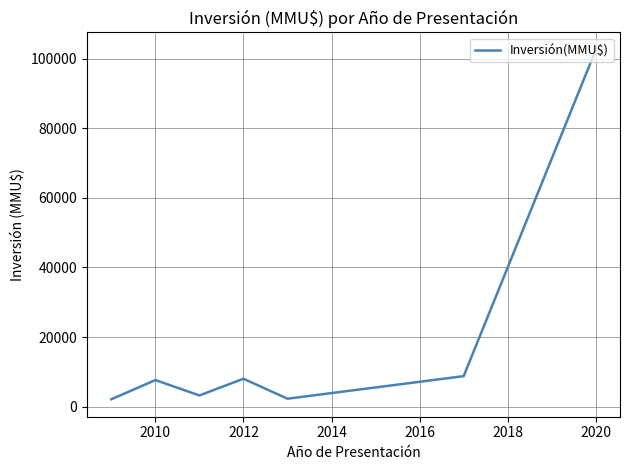

What is the sum of all values?

134511